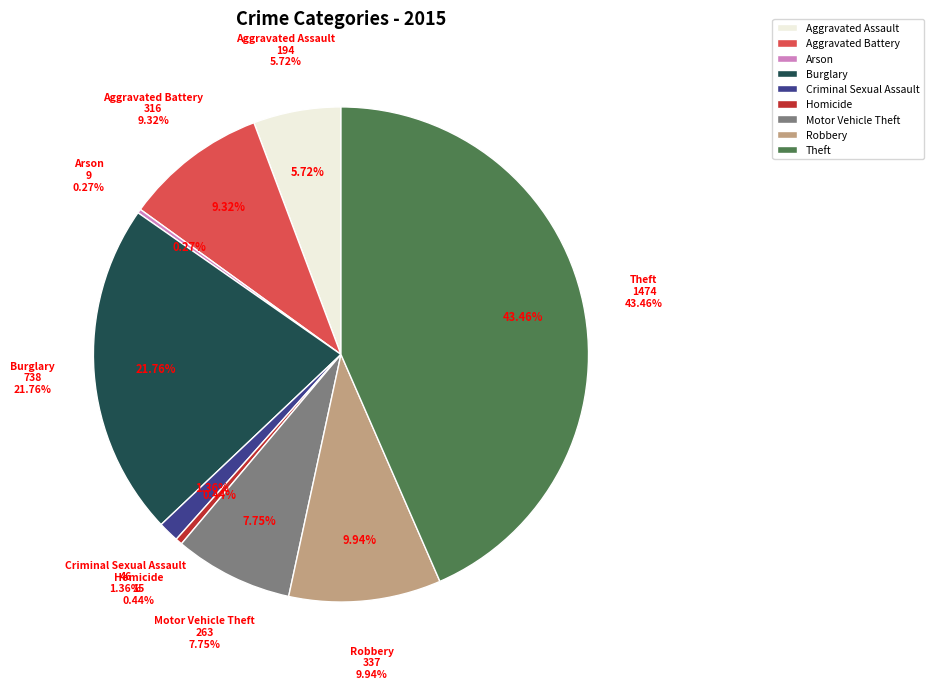

Is Theft the majority of the pie?

No